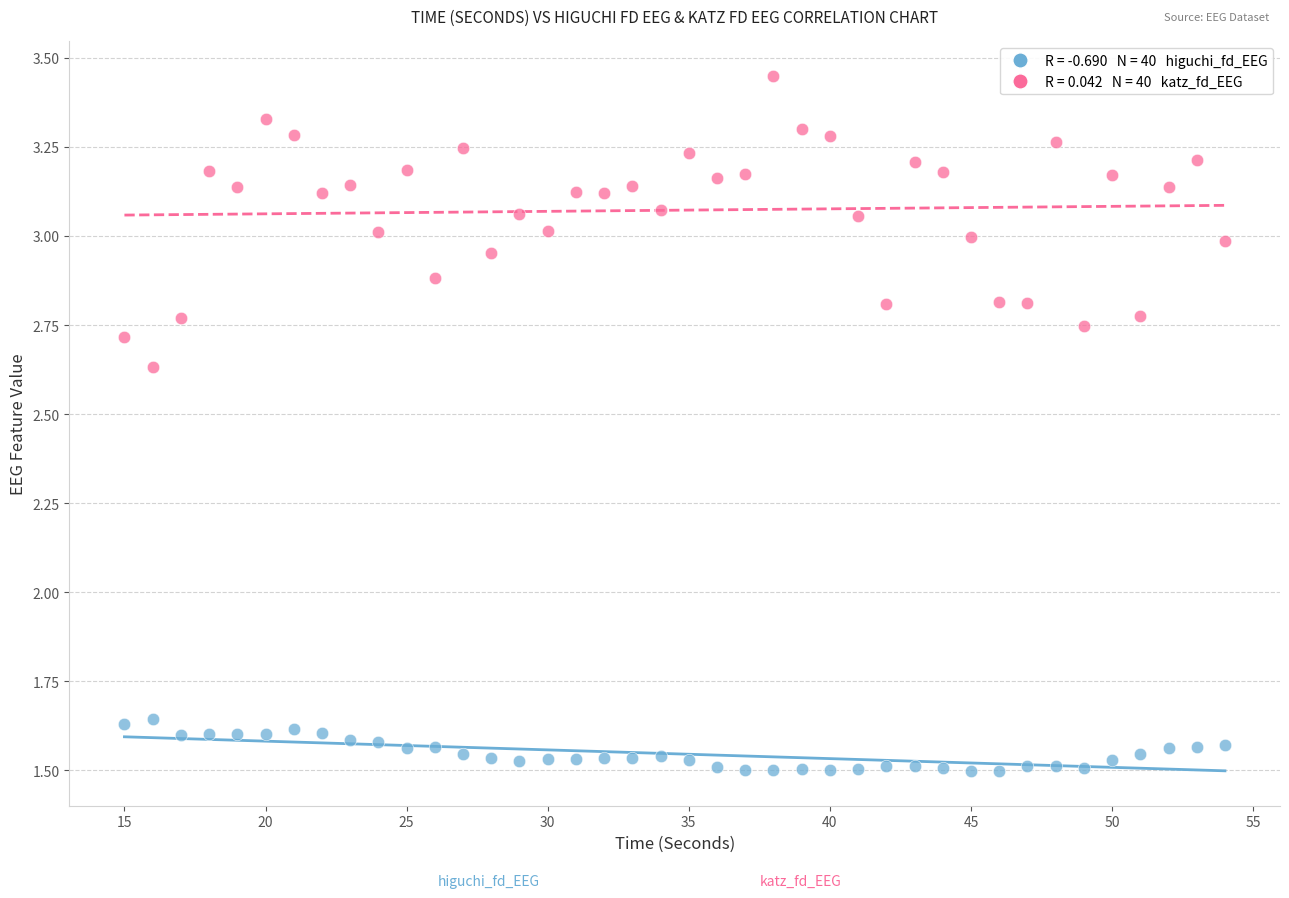

Across all data points, what is the range of Y values (max minus min)?

1.9